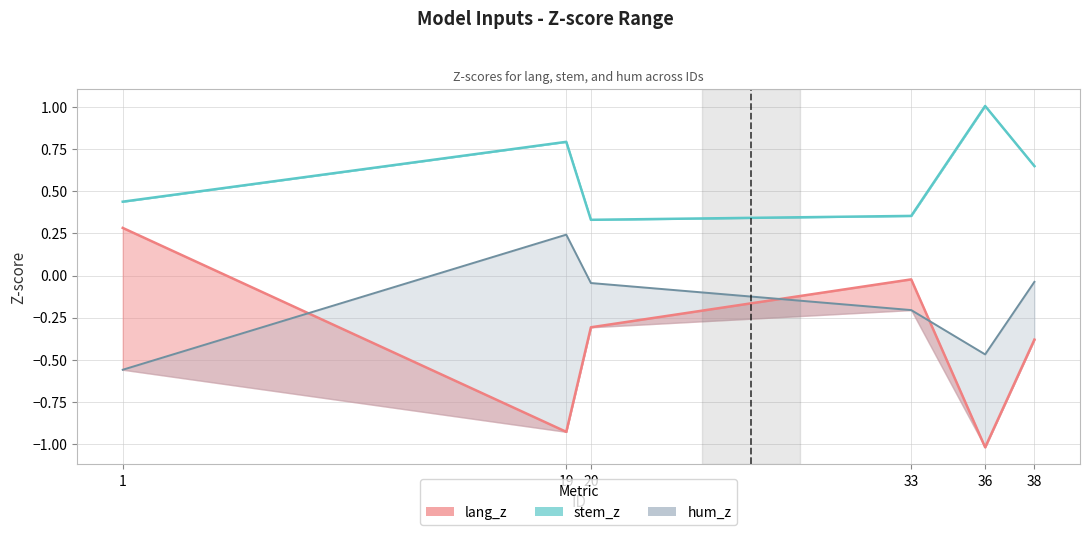

The stem_z series shows 0.8 at 19. True or false?

True